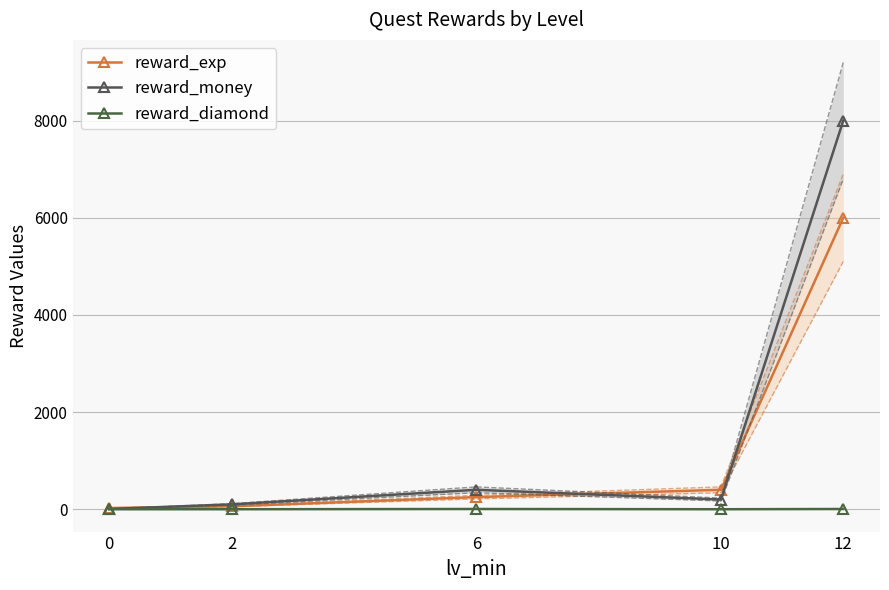

Is this an area chart (filled region under the line)?

No